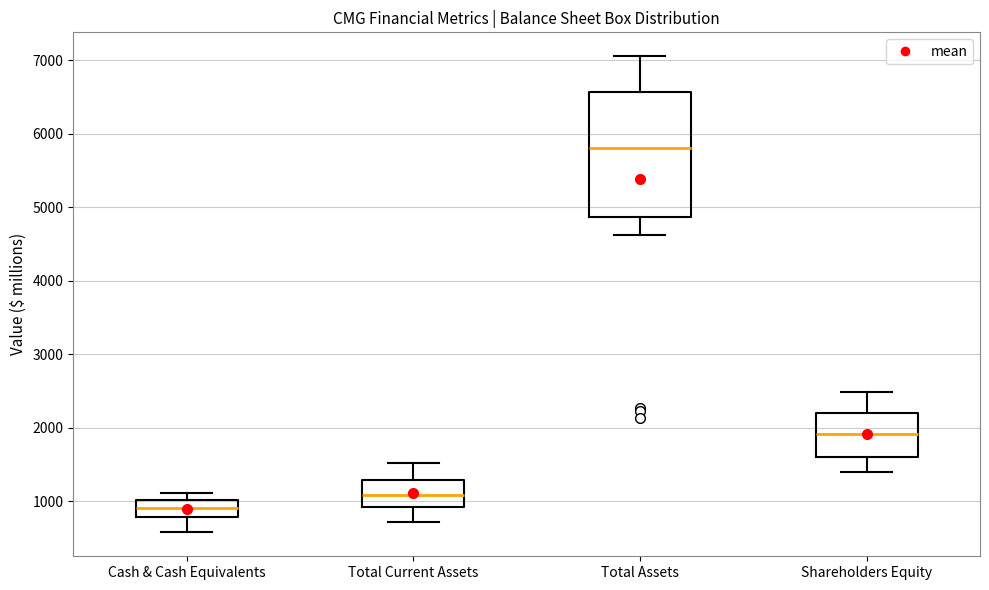

Reading left to right, transcribe this box plot: for each box, give where its median line is, the range the box spans, and where its two whiskers end, as read against the y-axis. The values are not printed on the chart, so give them approximately, as read against the axis.

Cash & Cash Equivalents: median 900, box 800 to 1000, whiskers 600 to 1100
Total Current Assets: median 1100, box 900 to 1300, whiskers 700 to 1500
Total Assets: median 5800, box 4900 to 6600, whiskers 4600 to 7100
Shareholders Equity: median 1900, box 1600 to 2200, whiskers 1400 to 2500